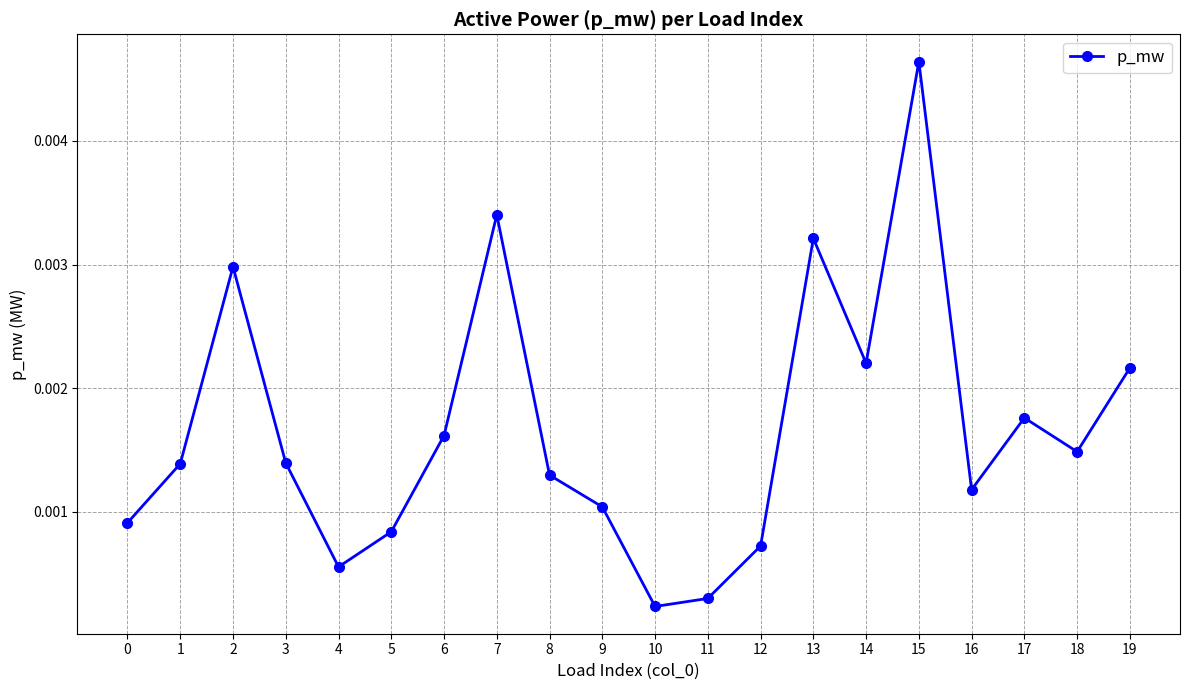

At which category does the data reach its first local valley?

4